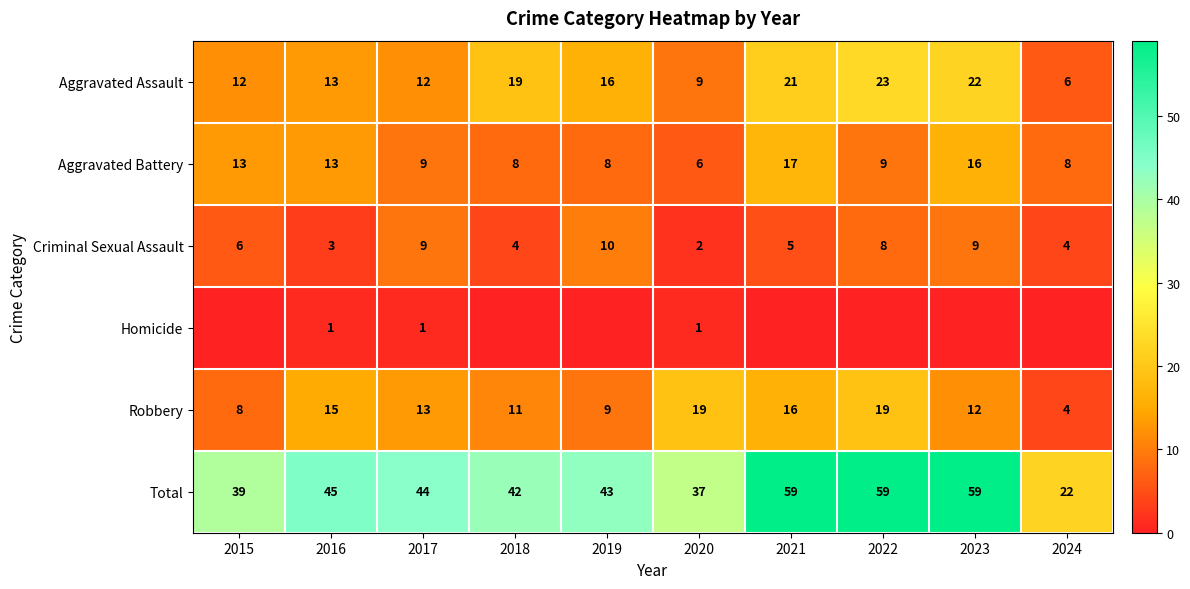

True or false: Total has a value of 64 at 2018.

False